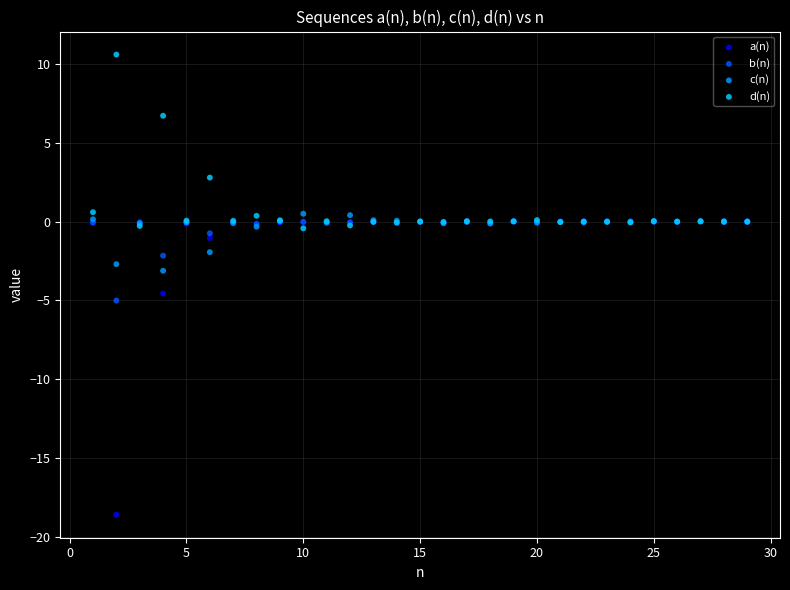

In the d(n) series, what Y value is closest to 5?

6.7